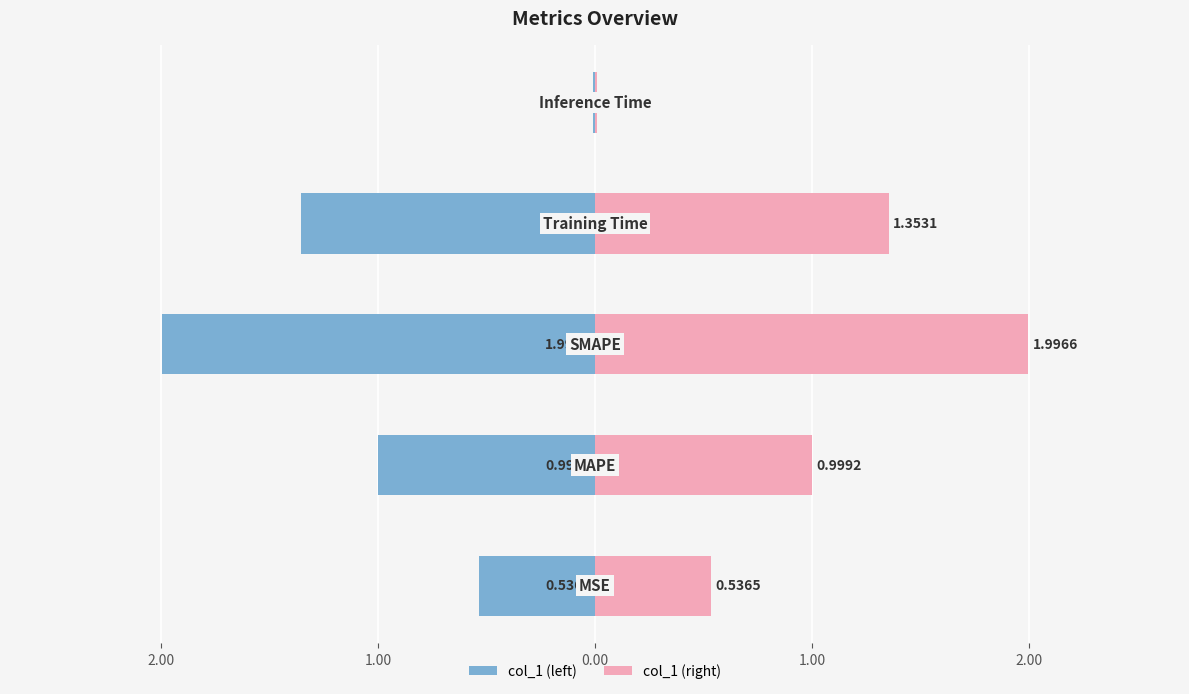

Reading left to right, transcribe all the data shown in this chart.

col_1 (left): 3.00=-0.5	2.00=-1.0	1.00=-2.0	0.00=-1.4	1.00=-0.0
col_1 (right): 3.00=0.5	2.00=1.0	1.00=2.0	0.00=1.4	1.00=0.0